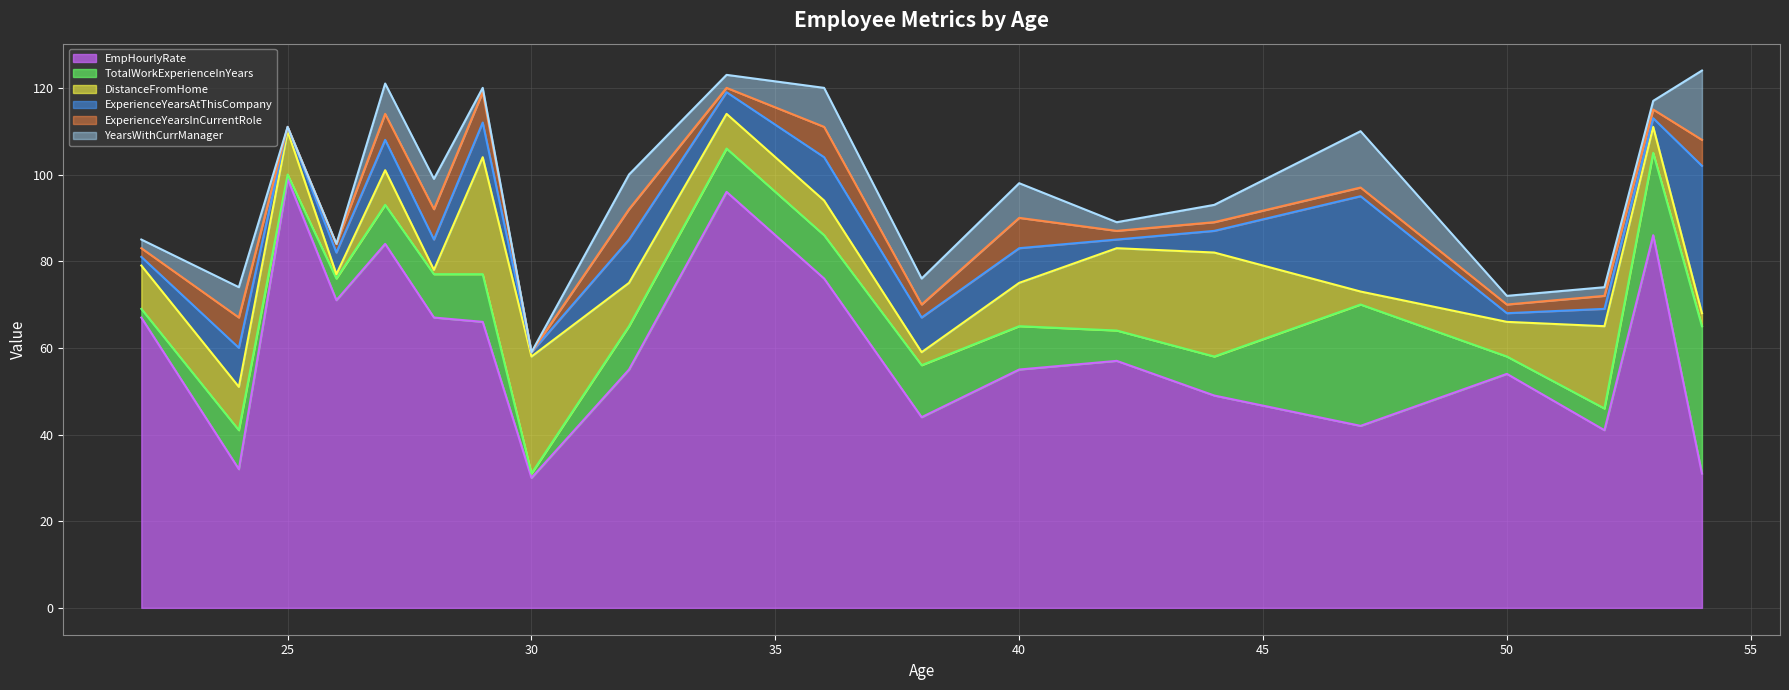

How many interior local valleys does the ExperienceYearsInCurrentRole series have?

5